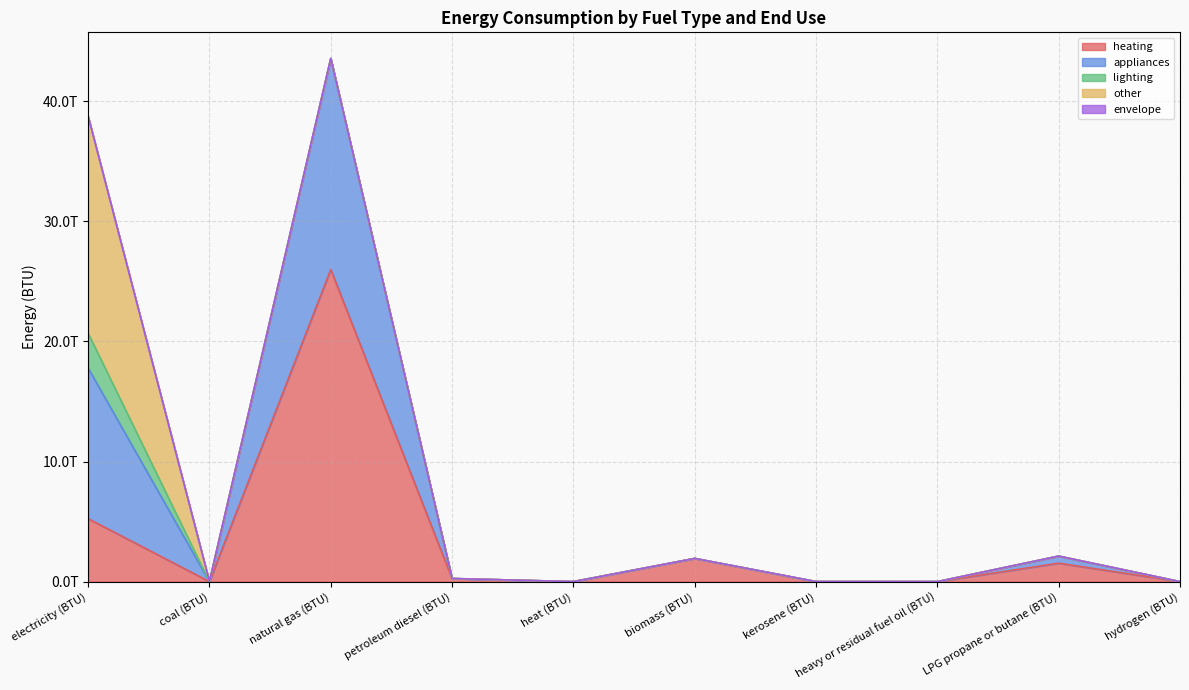

True or false: lighting has a value of 0.0 at heat (BTU).

True